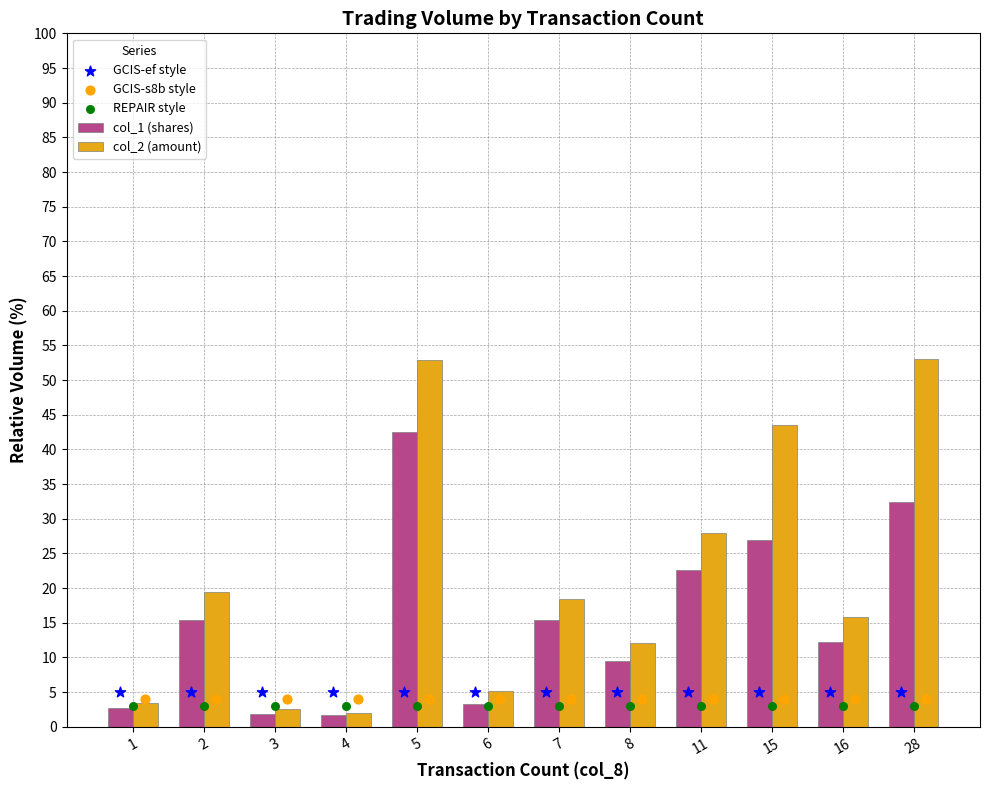

Which series reaches the maximum Y coordinate?

col_2 (amount)